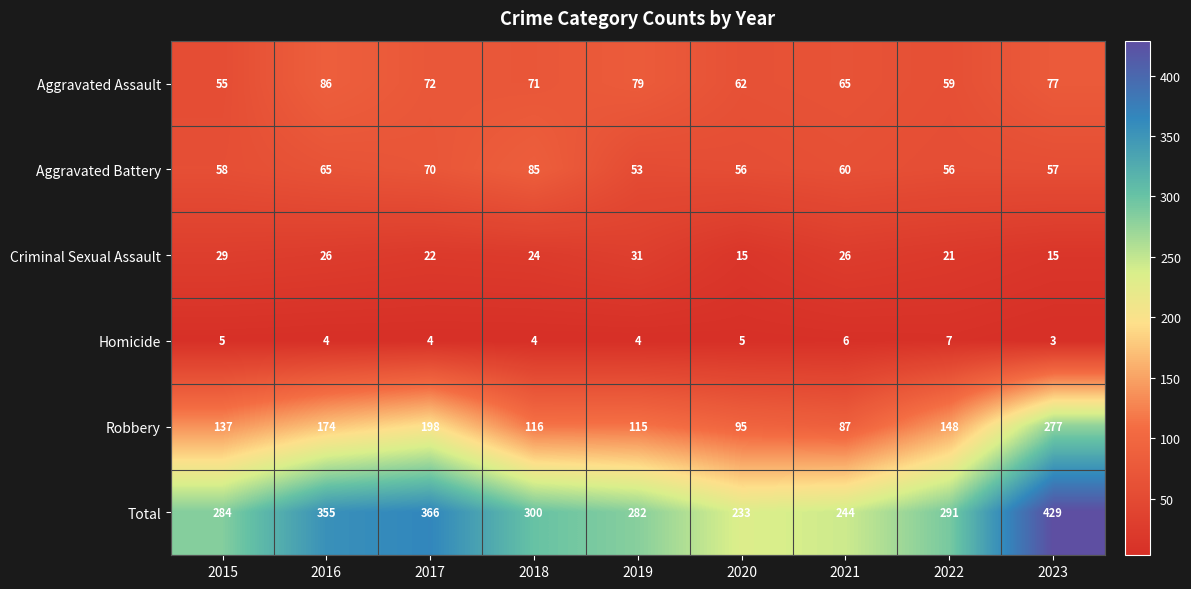

What is the difference between the highest and lowest values at 2017?

362